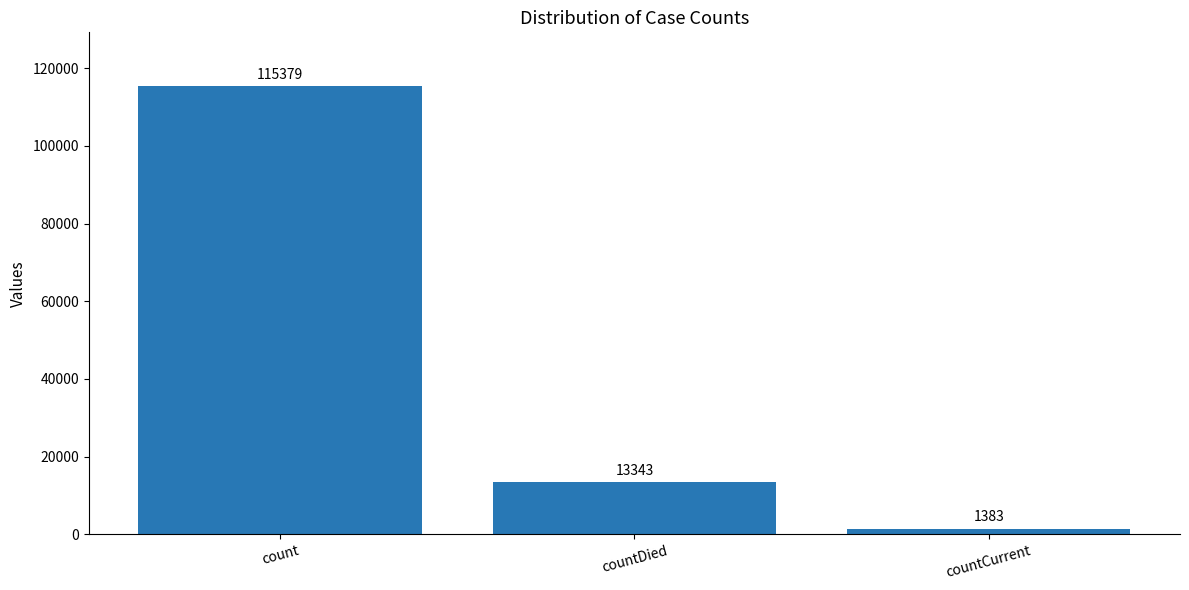

What is the difference between the values at count and countCurrent?

113996